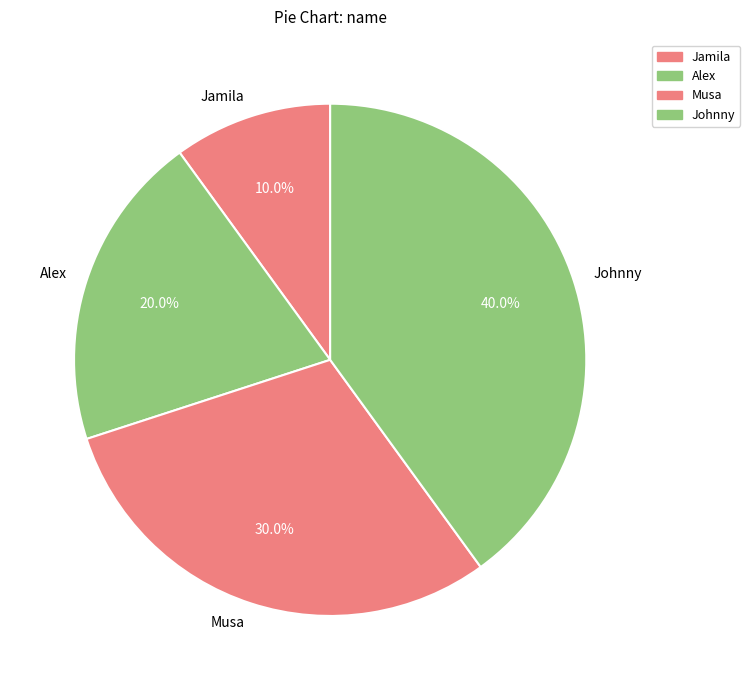

What is the total percentage of Jamila and Johnny?

50.0%